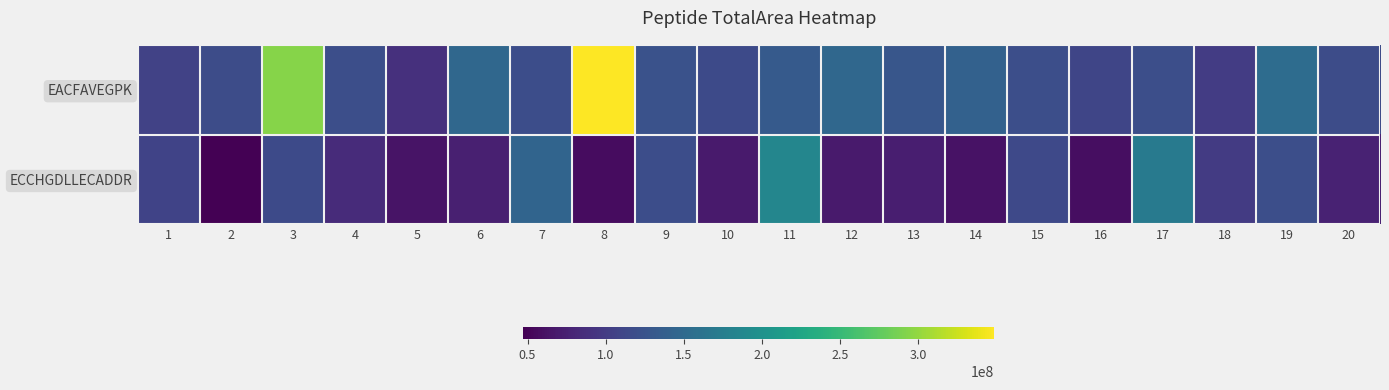

Which has a higher value, 17 or 16?

17